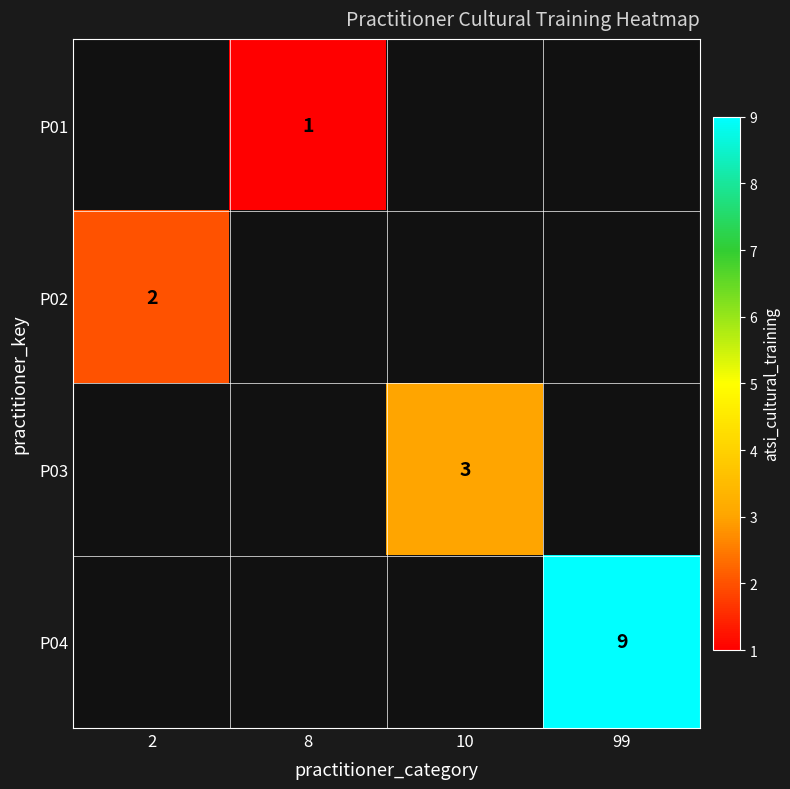

True or false: P03 has a value of 1 at 10.

False